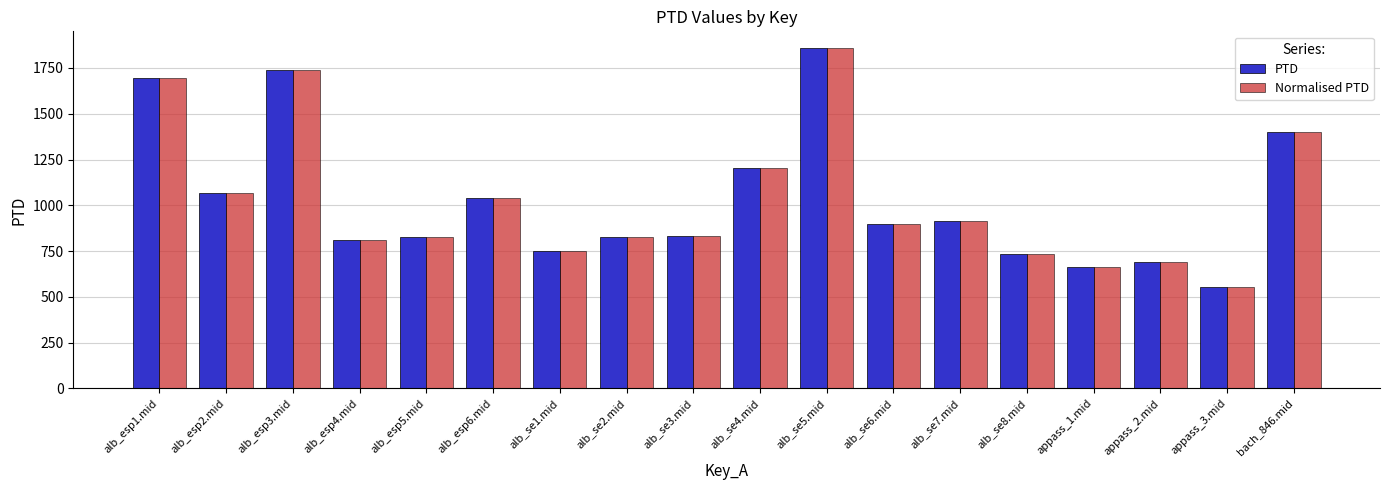

Read the Normalised PTD value at alb_esp4.mid.

811.7